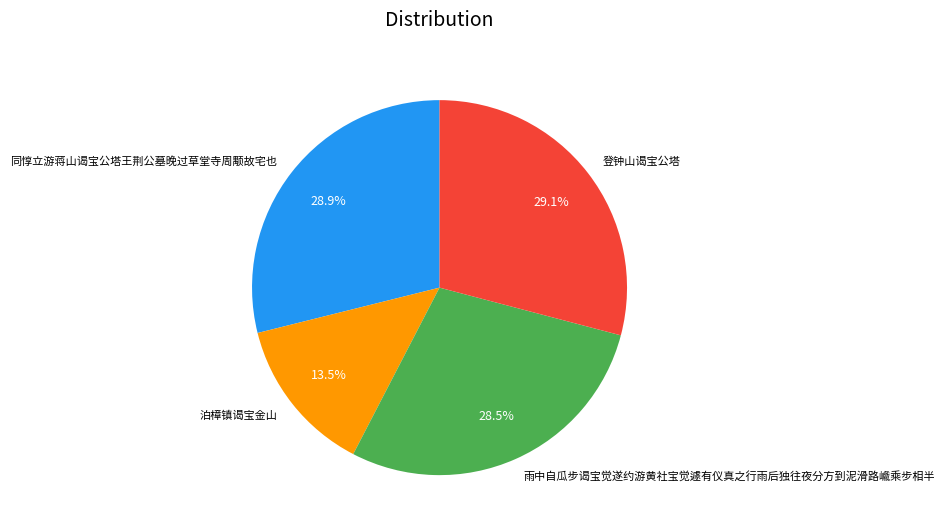

Is there a majority slice in this chart?

No